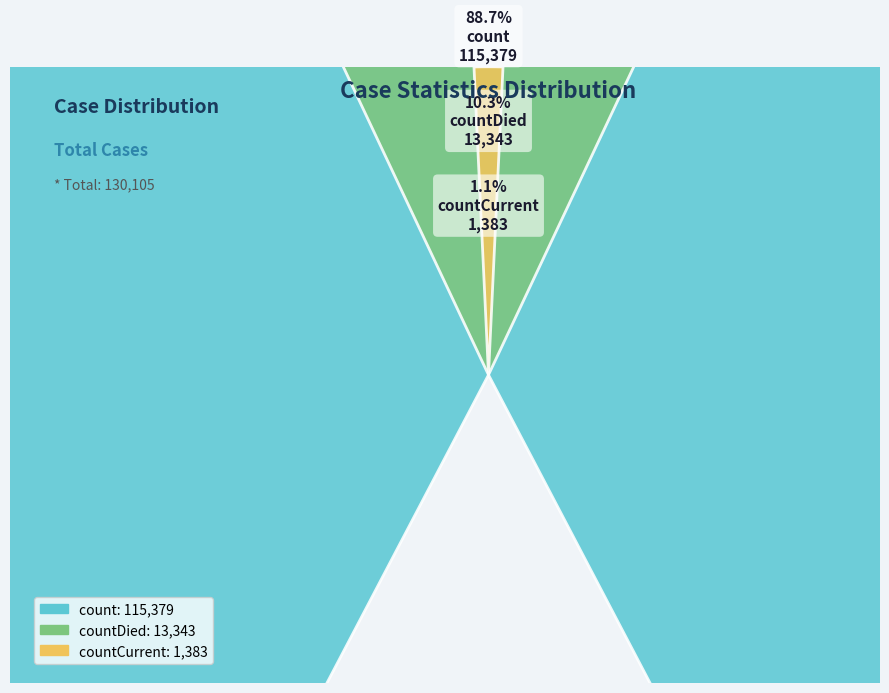

Rank the categories by value from lowest to highest.

countCurrent, countDied, count